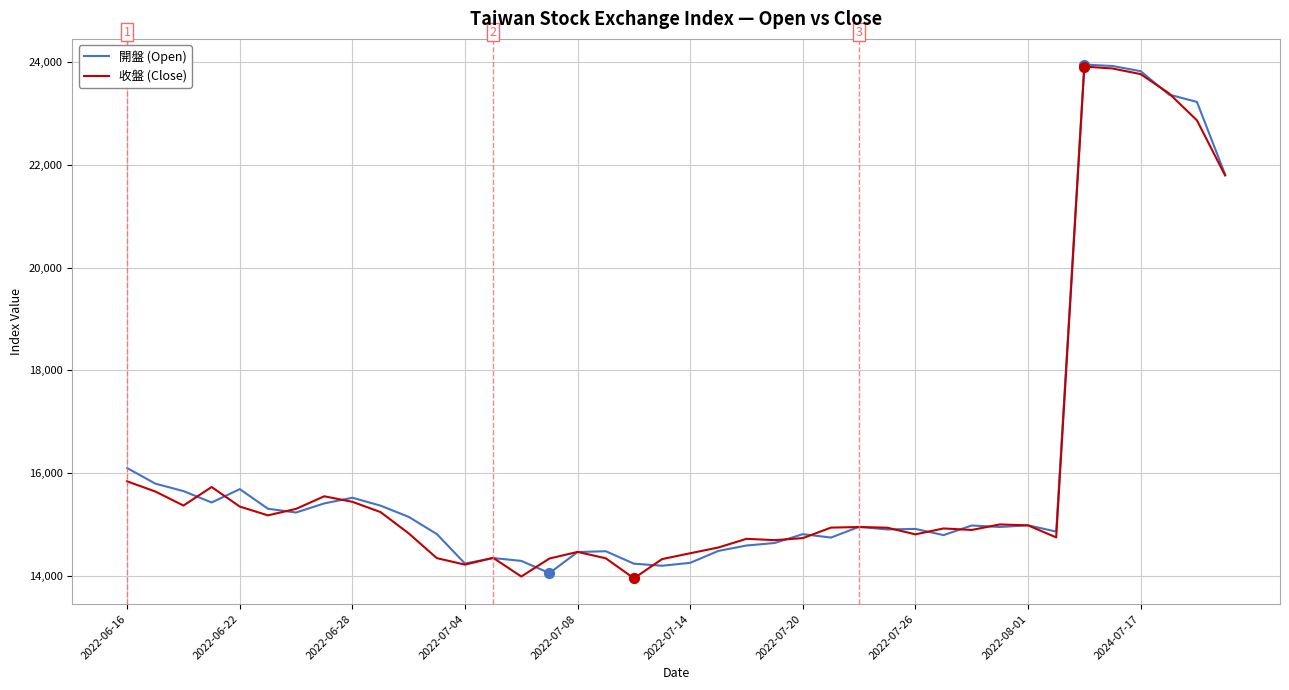

What is the minimum value shown in the chart?

13950.6